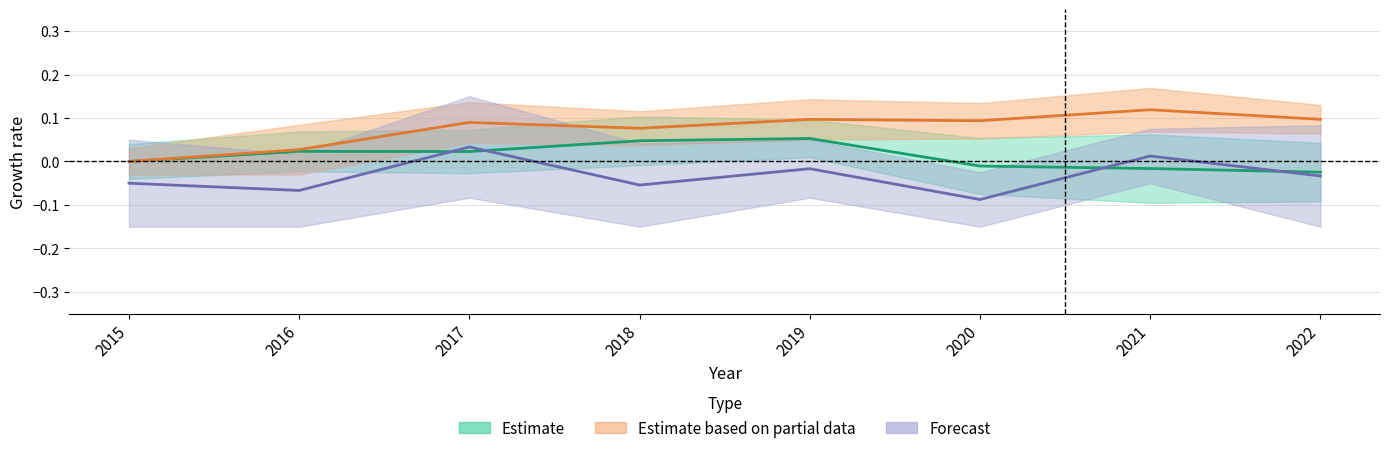

What is the maximum value shown in the chart?

0.1